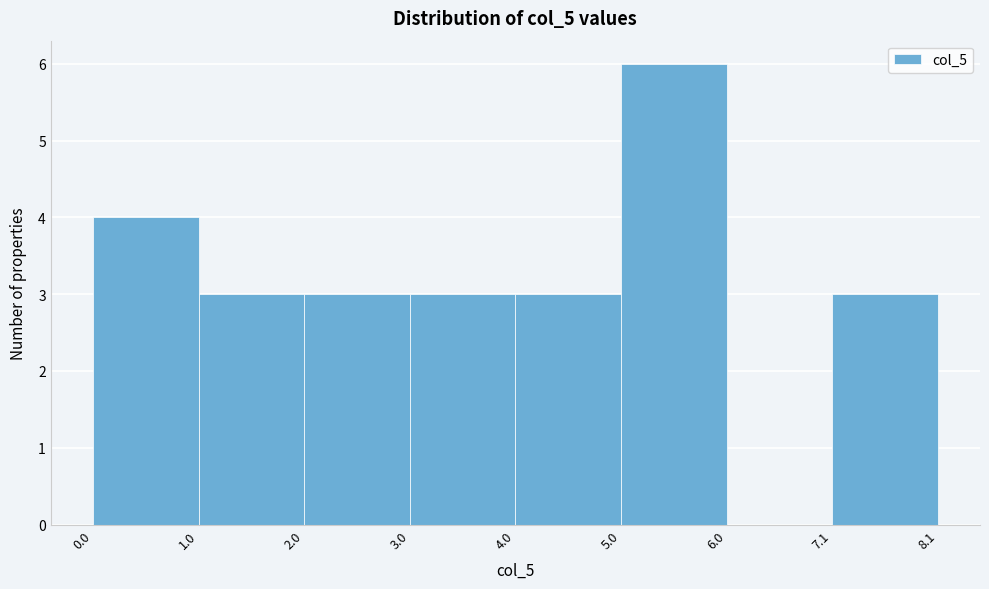

Reading left to right, transcribe this chart: for each bar, give the range it covers on the x-axis and its height. The values are not printed on the chart, so give them approximately, as read against the axis.

0.0 to 1.0: 4
1.0 to 2.0: 3
2.0 to 3.0: 3
3.0 to 4.0: 3
4.0 to 5.0: 3
5.0 to 6.0: 6
6.0 to 7.1: 0
7.1 to 8.1: 3